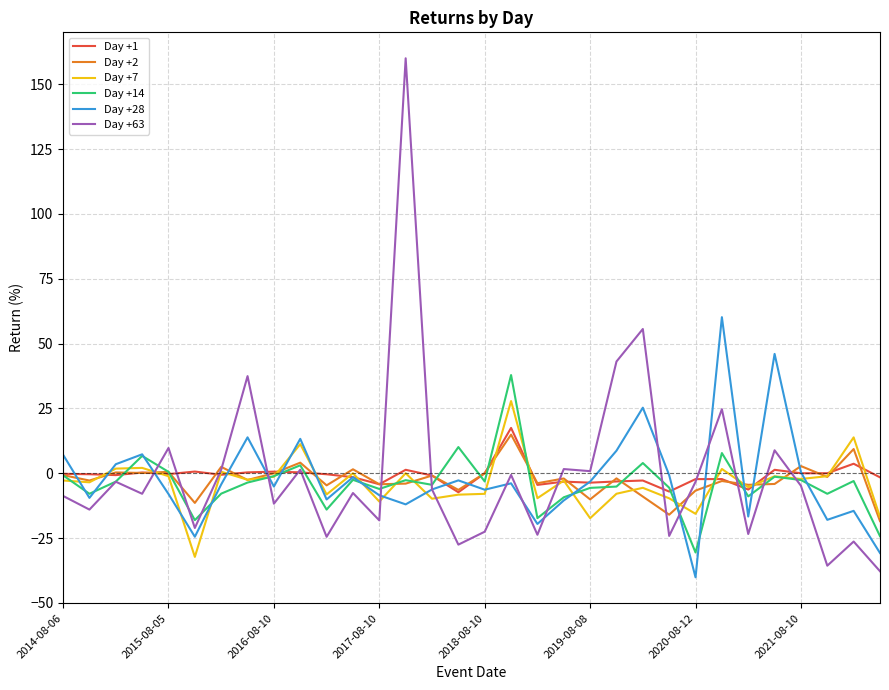

What is the maximum value shown in the chart?

160.0